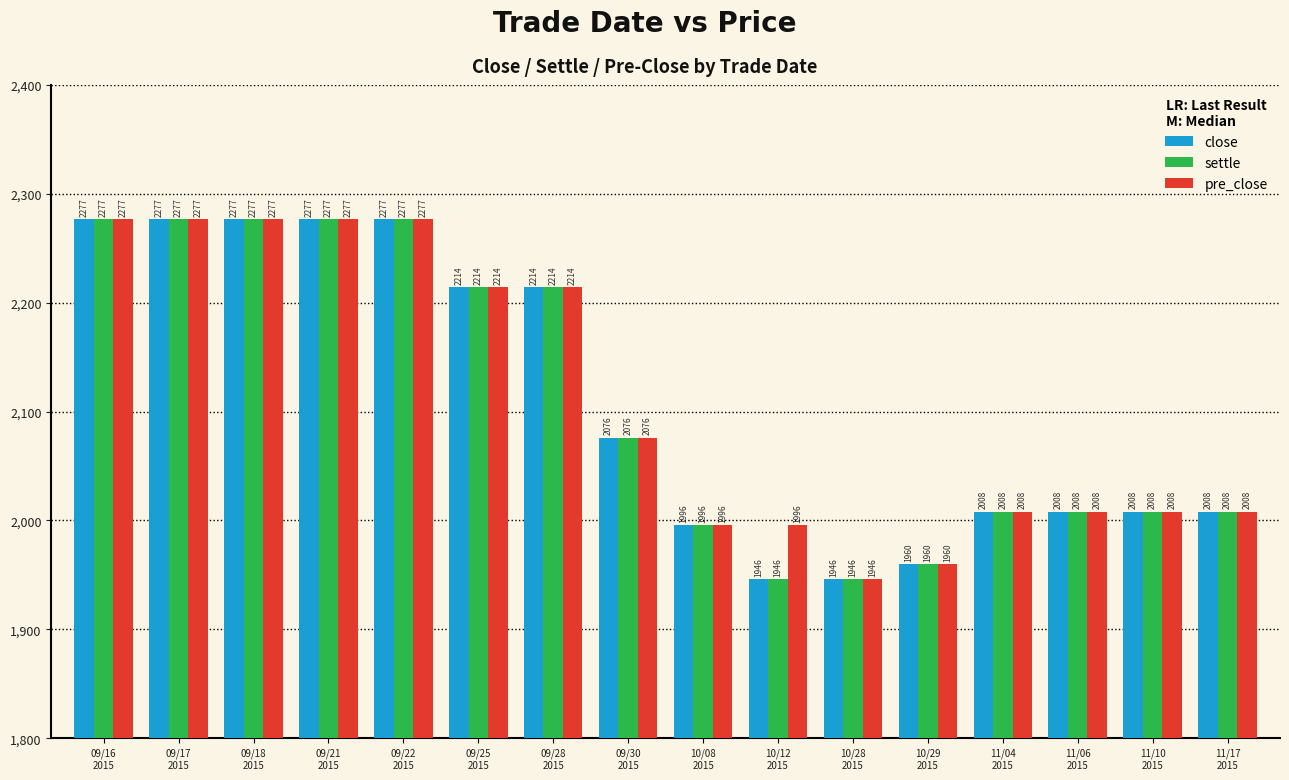

What is the maximum value for pre_close?

2277